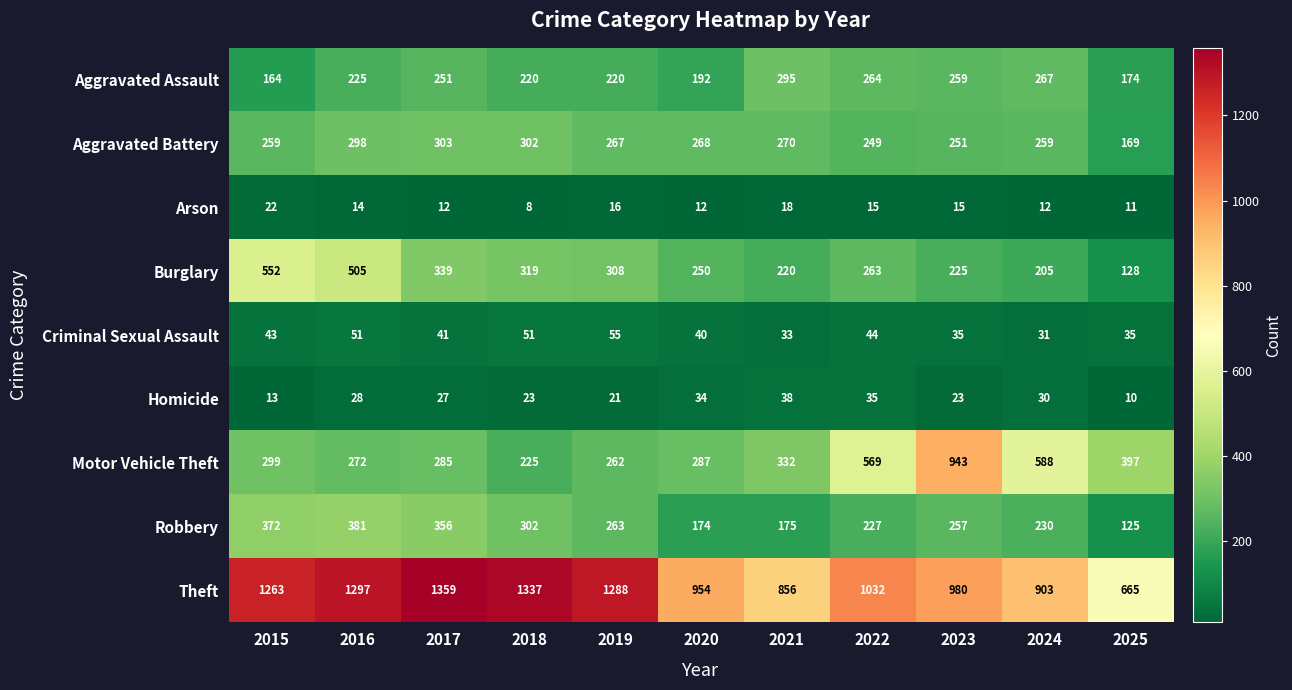

What is the total value across all series at 2017?

2973